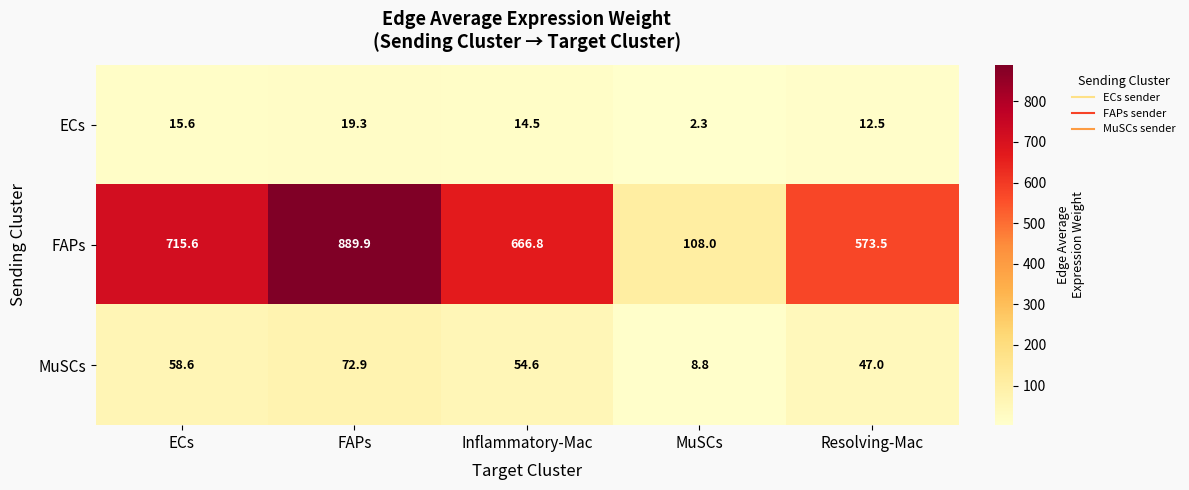

Reading right to left, transcribe all the data shown in this chart.

ECs: Resolving-Mac=12.5	MuSCs=2.3	Inflammatory-Mac=14.5	FAPs=19.3	ECs=15.6
FAPs: Resolving-Mac=573.5	MuSCs=108.0	Inflammatory-Mac=666.8	FAPs=889.9	ECs=715.6
MuSCs: Resolving-Mac=47.0	MuSCs=8.8	Inflammatory-Mac=54.6	FAPs=72.9	ECs=58.6